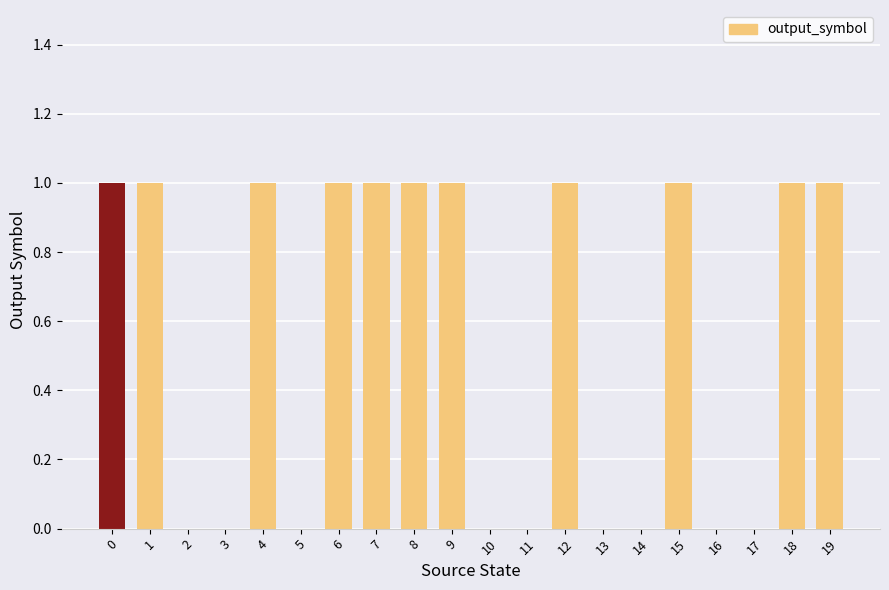

Reading left to right, extract all data points from this chart.

0=1	1=1	2=0	3=0	4=1	5=0	6=1	7=1	8=1	9=1	10=0	11=0	12=1	13=0	14=0	15=1	16=0	17=0	18=1	19=1